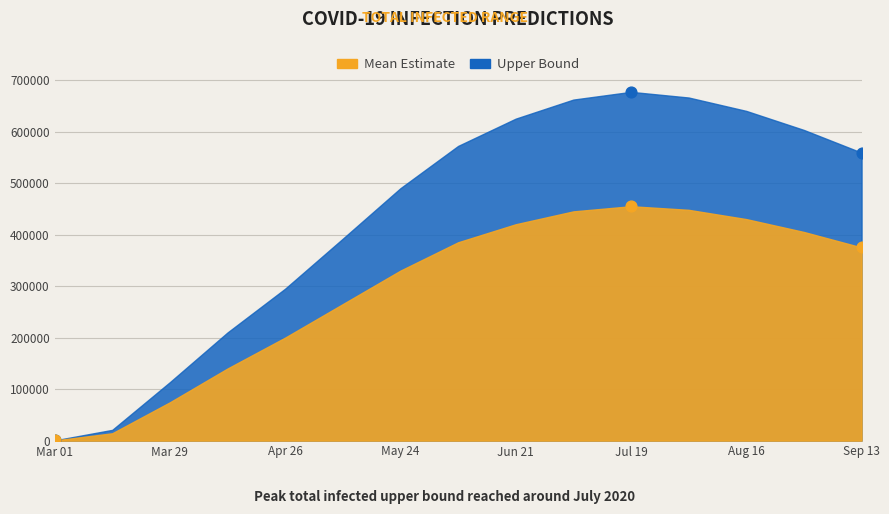

Which series reaches the minimum Y coordinate?

predicted_total_infected_mean